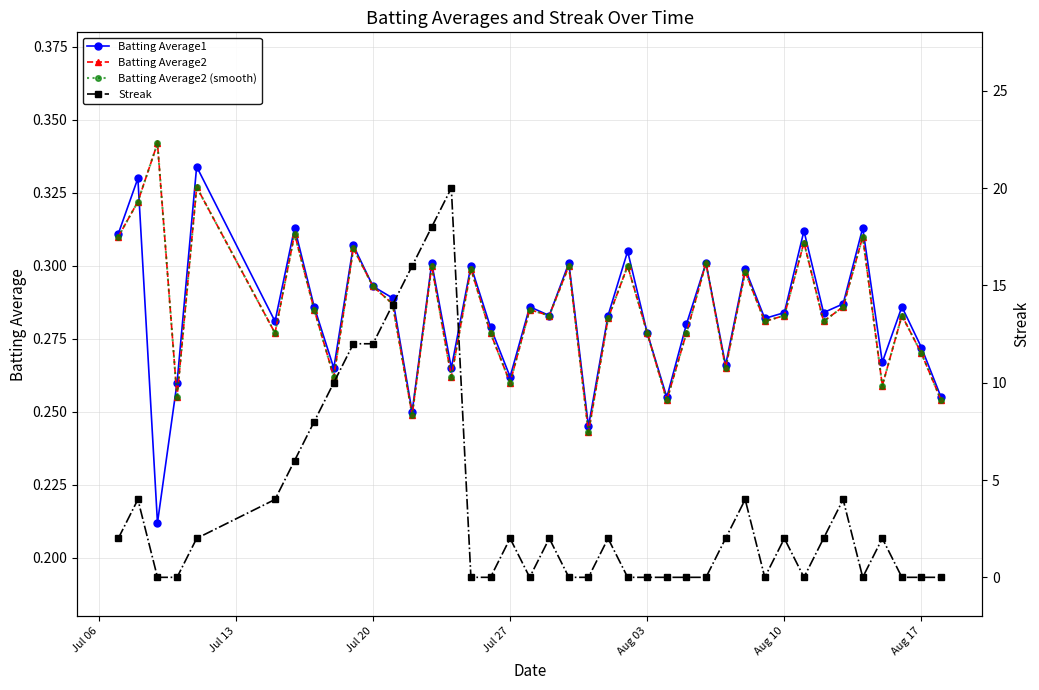

How many interior local valleys does the Batting Average2 series have?

13